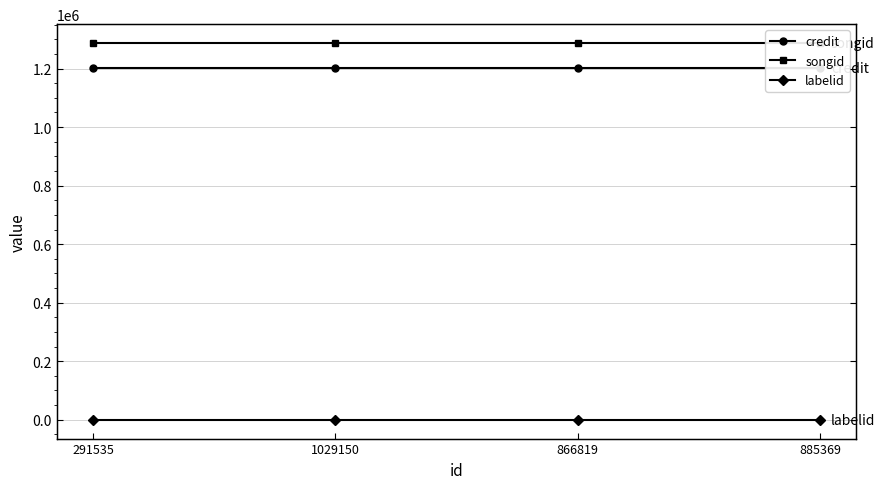

What are all the series names shown in the legend?

credit, songid, labelid